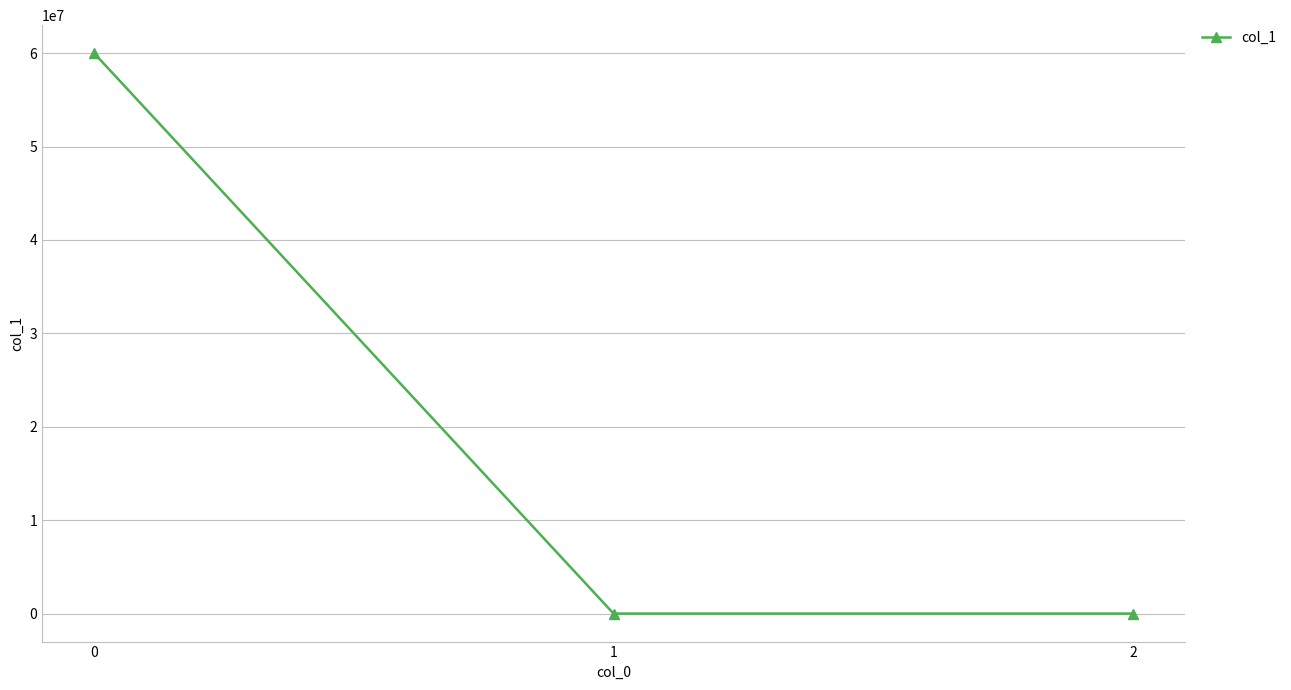

Count the number of categories in the chart.

3